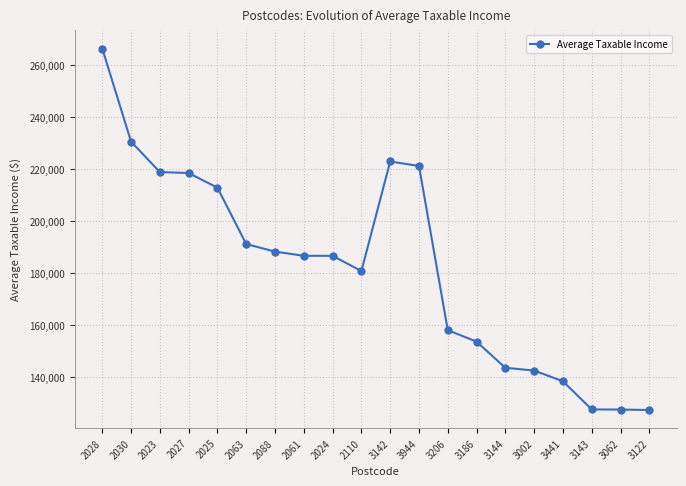

What is the change in value from 2024 to 2110?

-5851